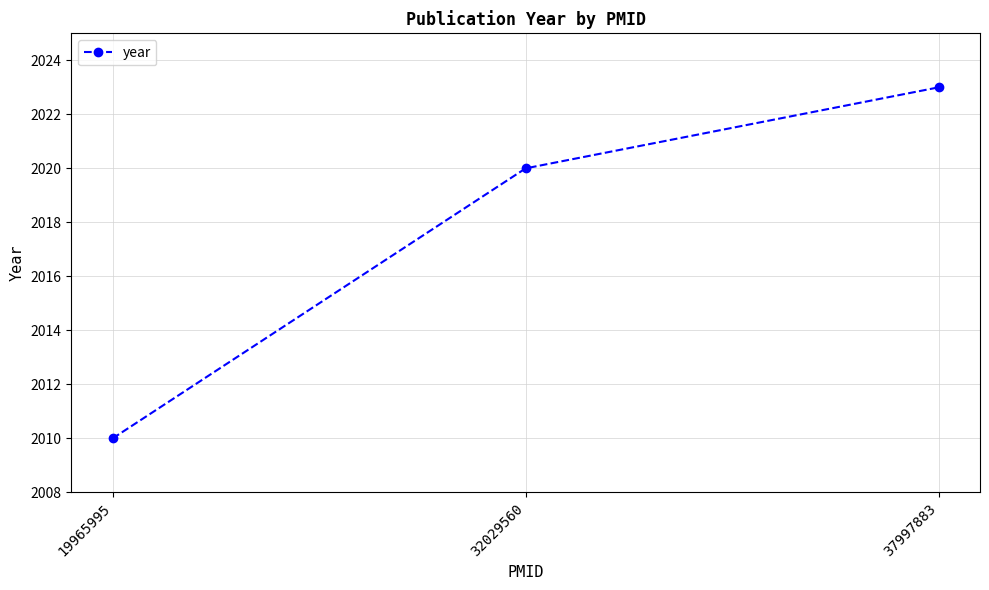

The value at 32029560 is 1063. True or false?

False